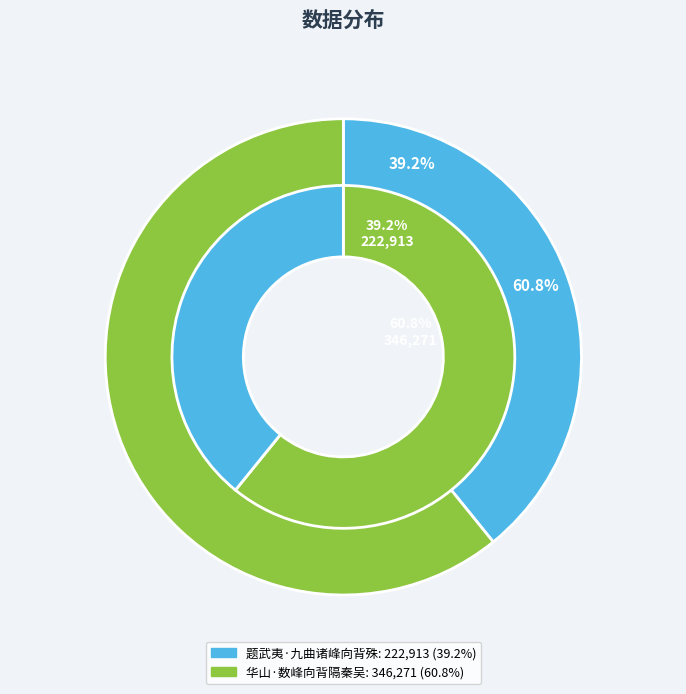

Is there a majority slice in this chart?

Yes